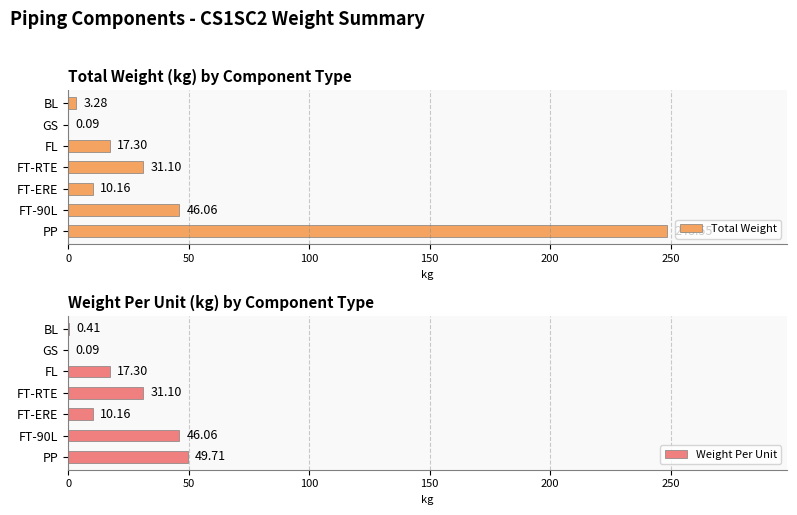

What are all the series names shown in the legend?

Total Weight, Weight Per Unit